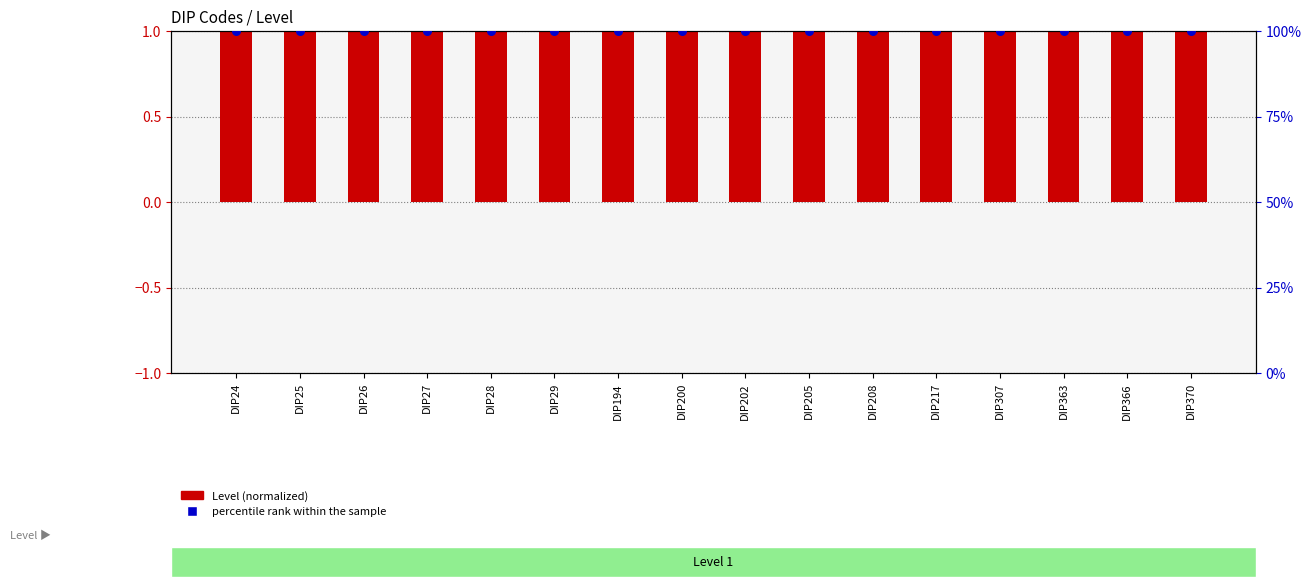

At how many categories does at least one series exceed 89?

16